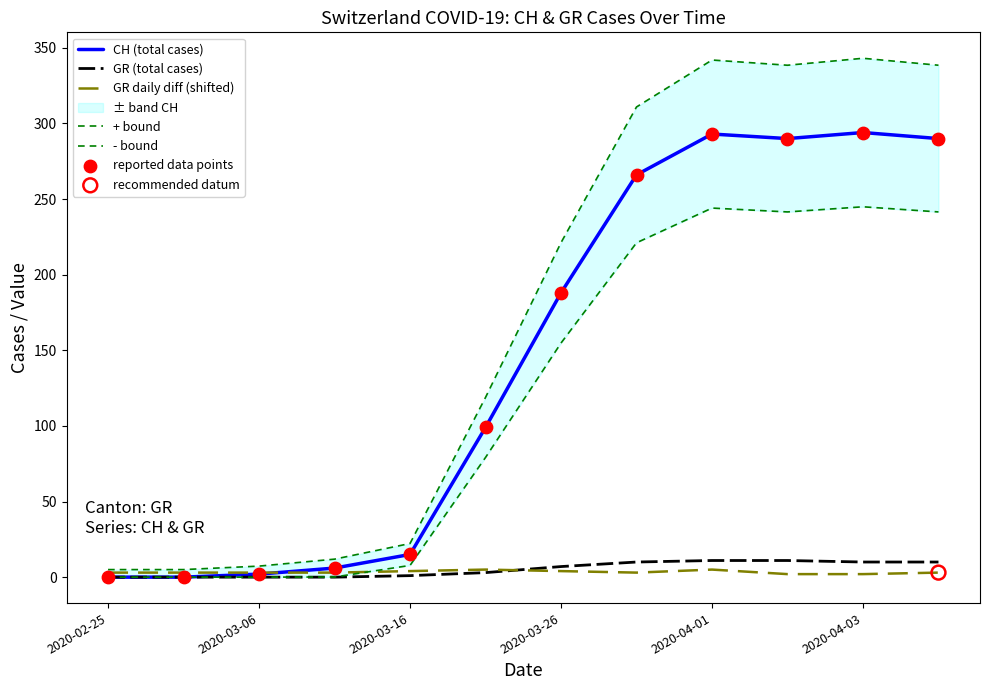

Which series has the largest Y range (max minus min)?

+ bound